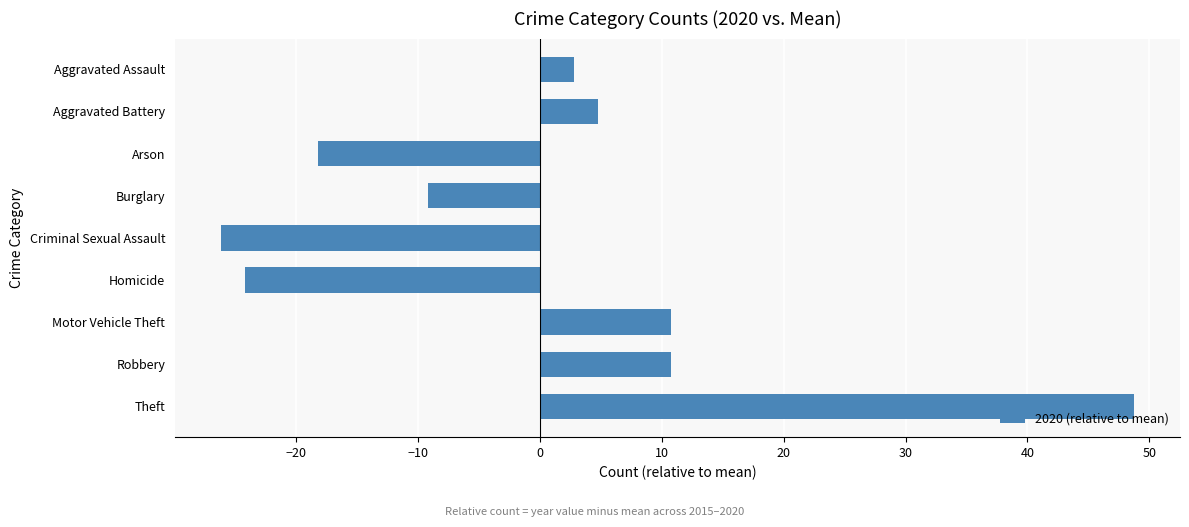

What is the maximum value shown in the chart?

48.8